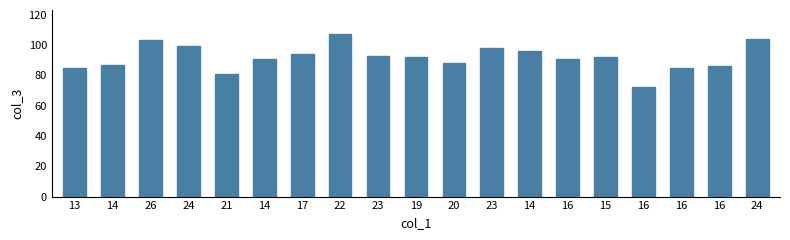

Are the bars horizontal?

No